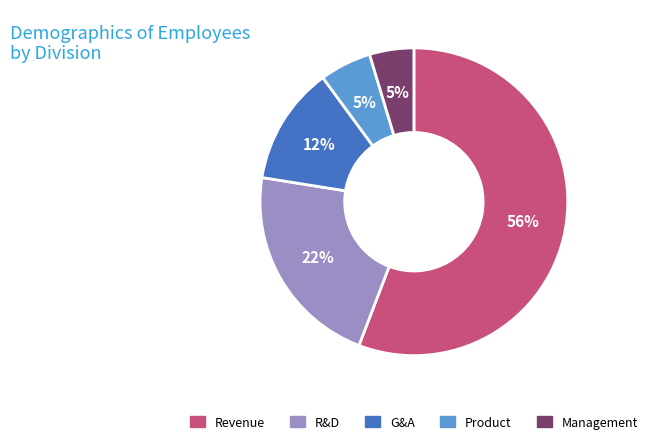

Which has a higher value, Product or R&D?

R&D